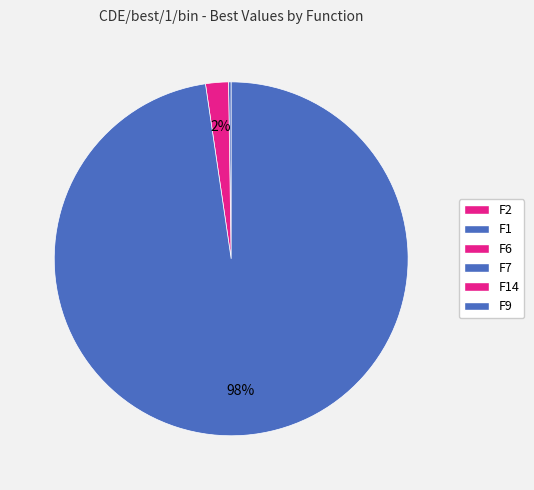

Which slice is the largest?

F9